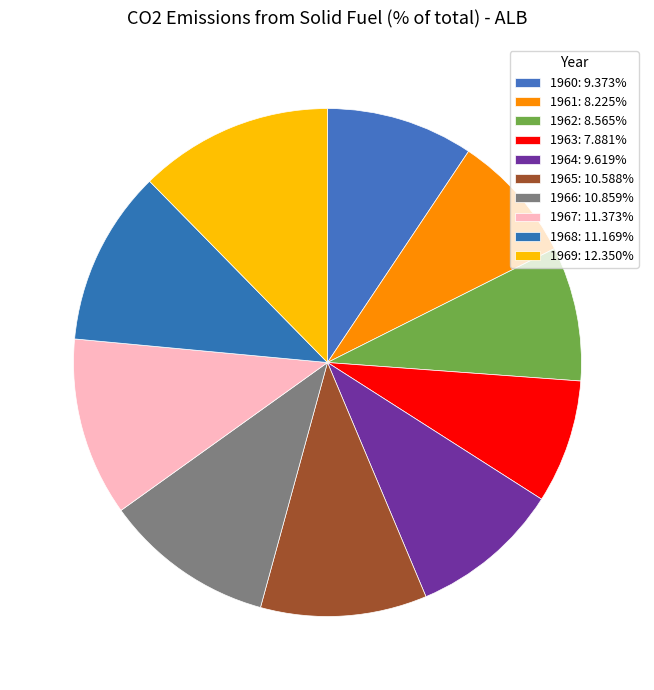

Which slice is the largest?

1969